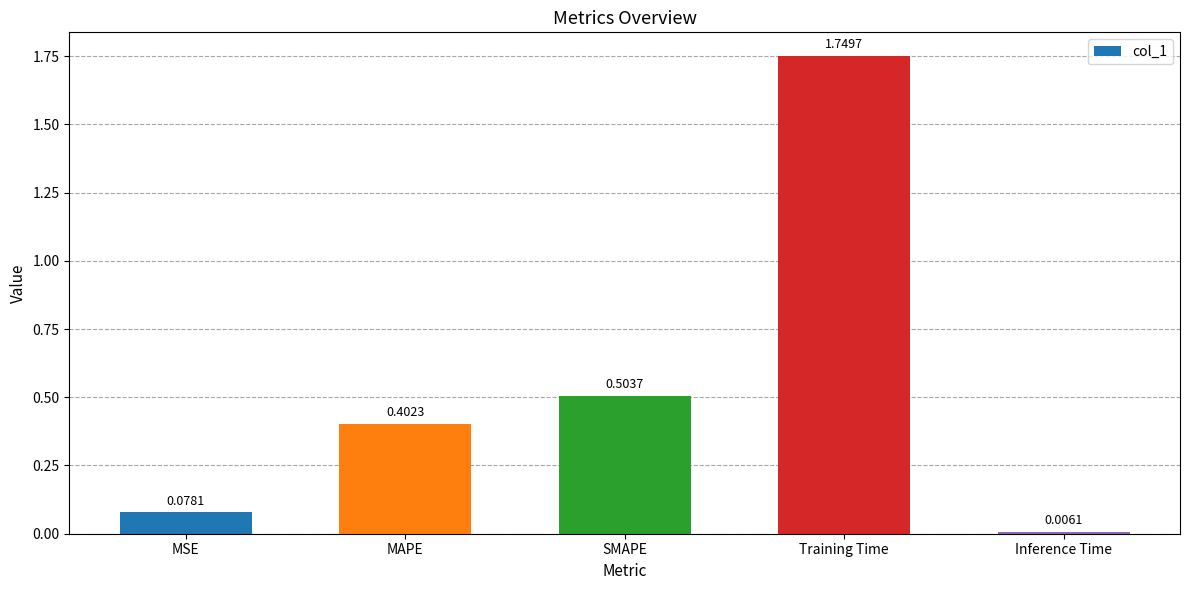

Is it true that the value at Training Time is 2.3?

False